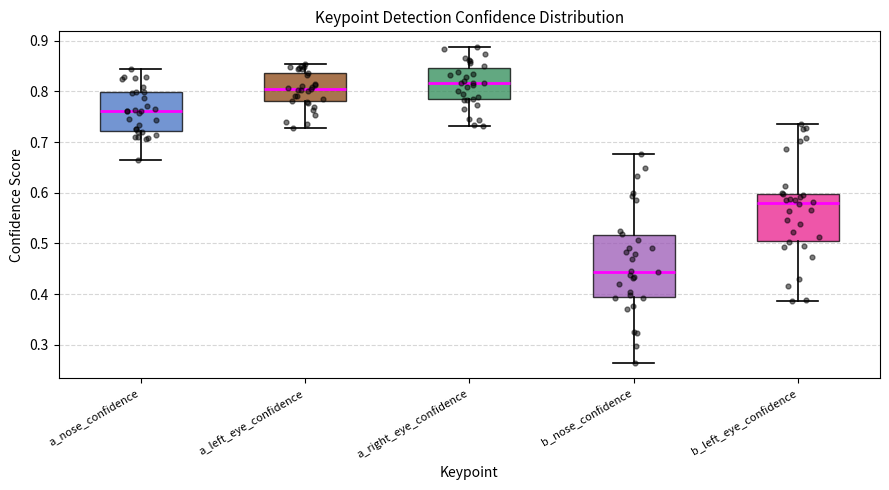

Where is the upper edge of the box for a_nose_confidence on the y-axis? The values are not printed on the chart, so give them approximately, as read against the axis.

0.80